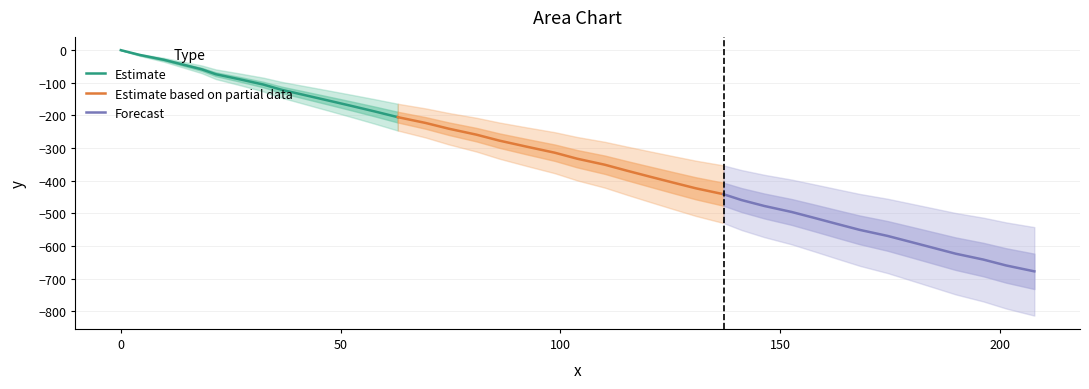

Reading left to right, list all the values displayed in this chart.

Estimate: 0.0	-14.6	-29.5	-44.1	-58.7	-73.7	-89.1	-105.3	-121.5	-137.9	-154.3	-170.9	-187.9	-205.2
Estimate based on partial data: -205.2	-222.9	-240.6	-258.9	-277.1	-295.6	-314.1	-332.5	-351.0	-369.5	-387.7	-405.6	-423.2	-441.3
Forecast: -441.3	-459.2	-477.4	-495.7	-514.0	-532.3	-550.6	-569.0	-587.2	-605.5	-623.5	-641.5	-659.6	-677.6